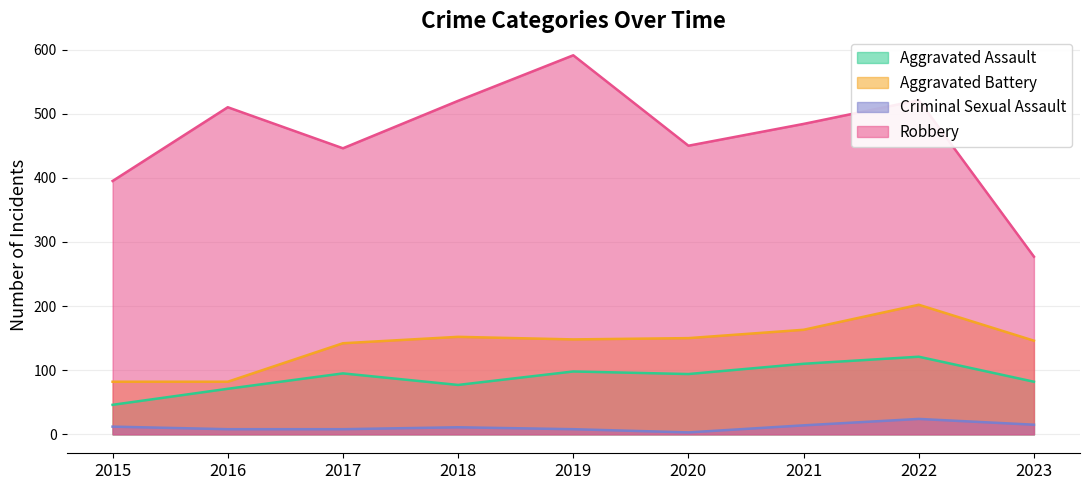

True or false: Aggravated Assault and Robbery cross at least once.

False